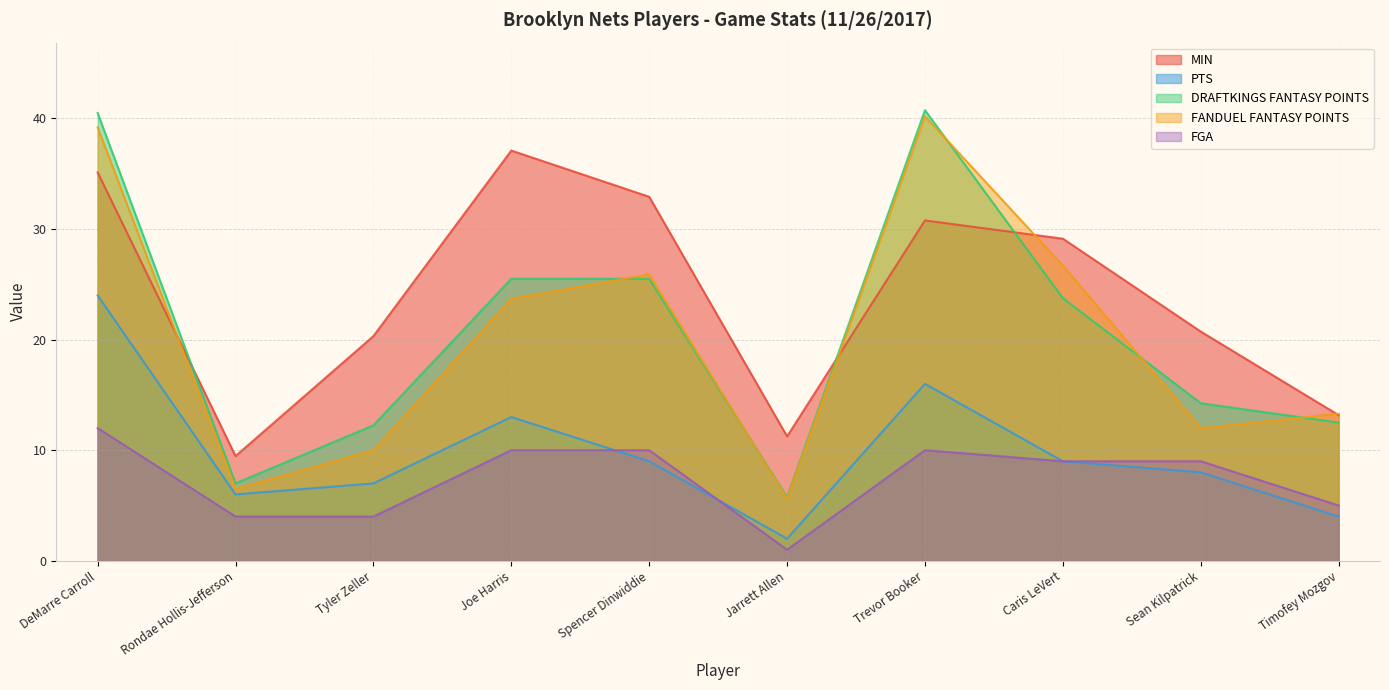

What is the minimum value for FGA?

1.0